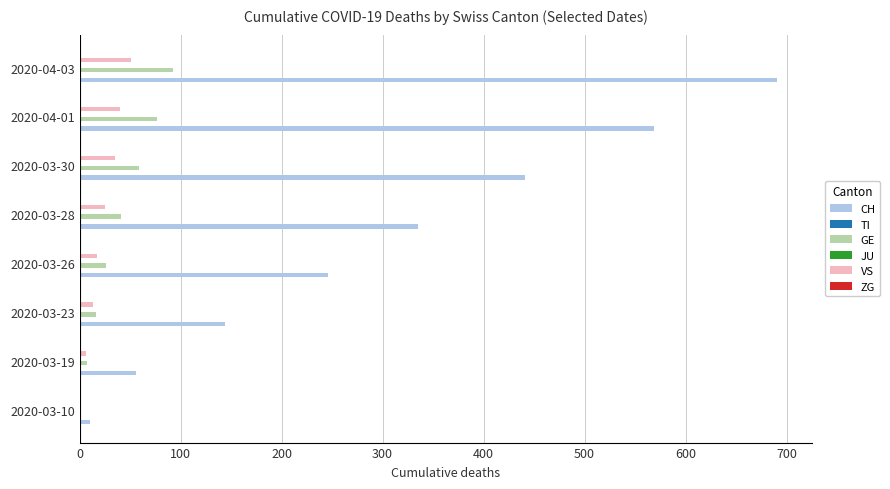

What is the maximum value for CH?

691.0